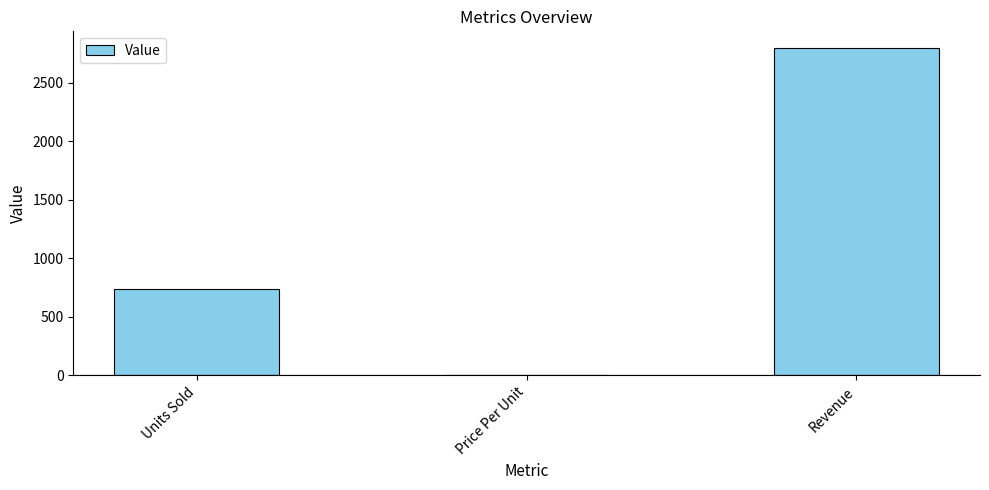

Which has a higher value, Revenue or Price Per Unit?

Revenue